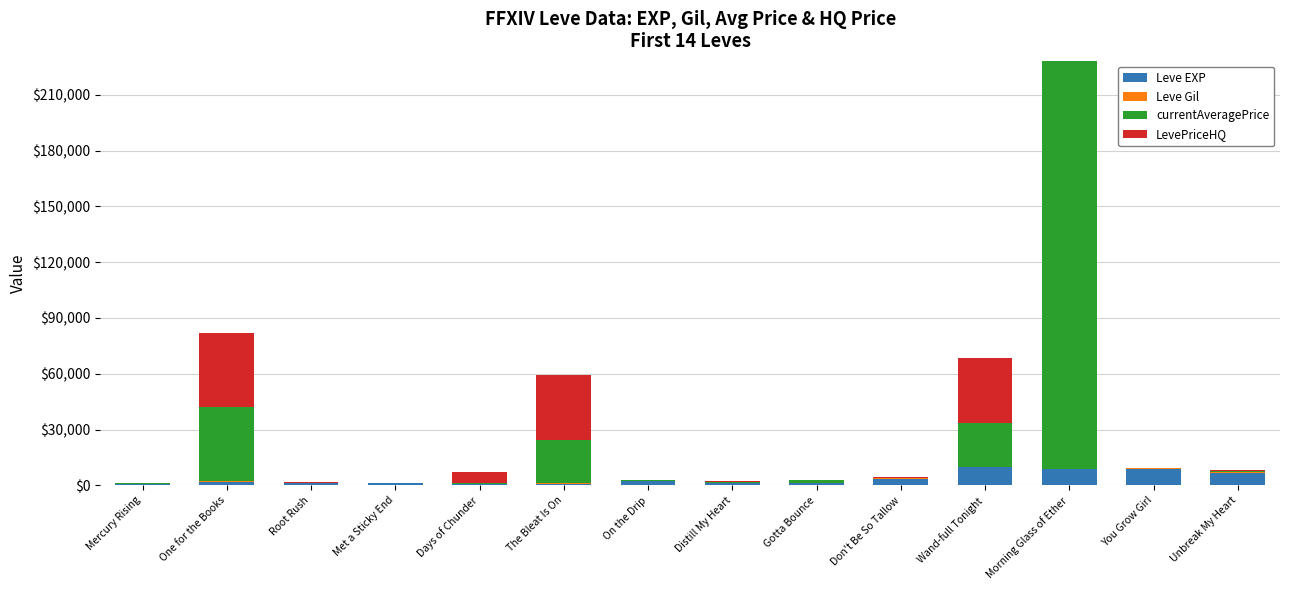

Are the bars horizontal?

No